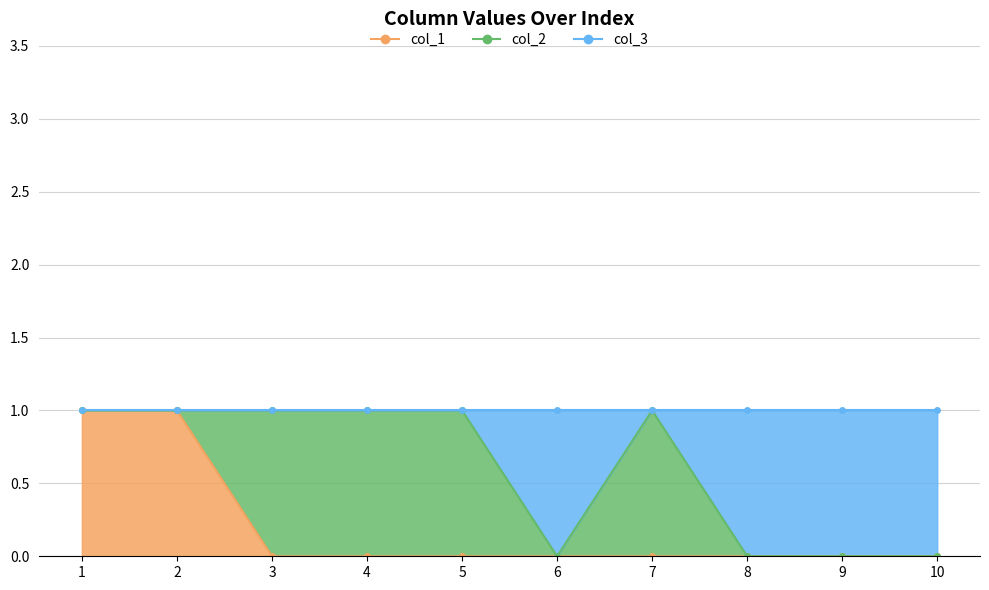

What is the maximum value for col_1?

1